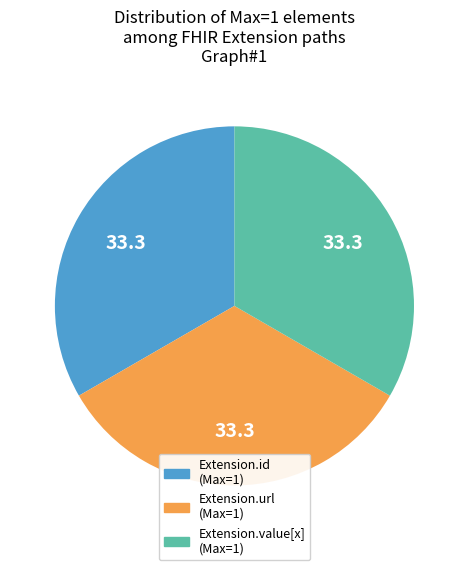

Is there a majority slice in this chart?

No